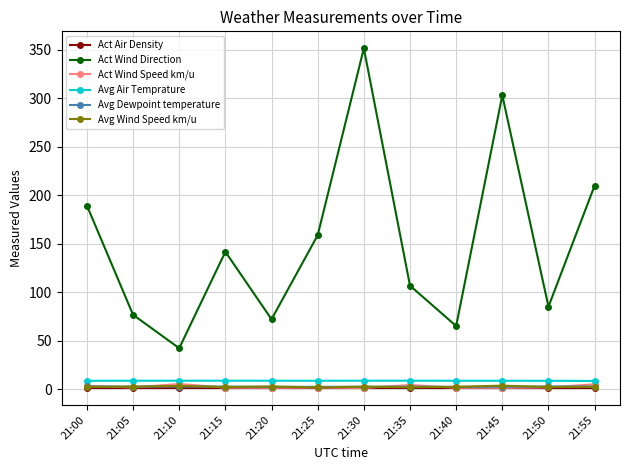

In Act Wind Direction, how many points are higher than both neighbors (excluding endpoints)?

3